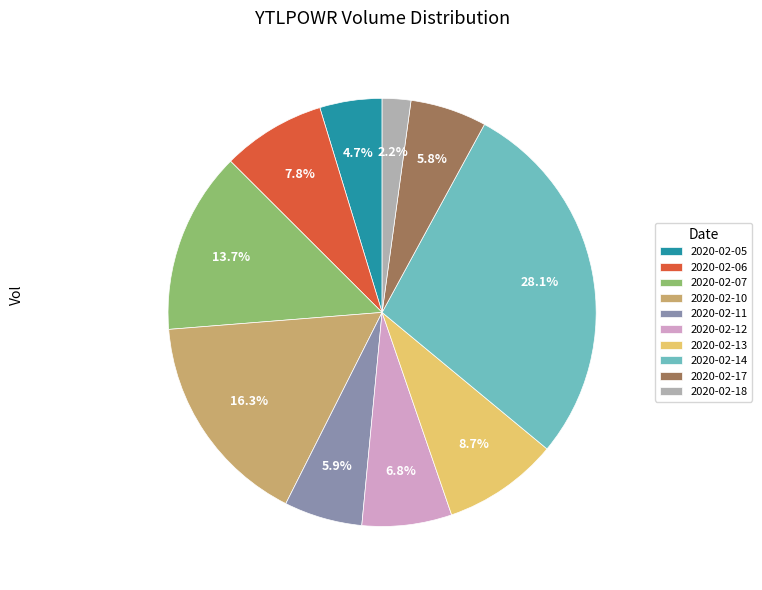

Combined, do 2020-02-05 and 2020-02-13 account for over 50%?

No